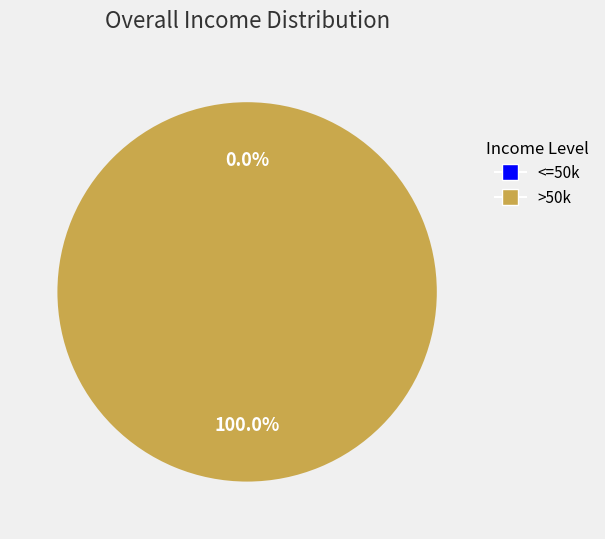

Count the number of slices in the pie.

2